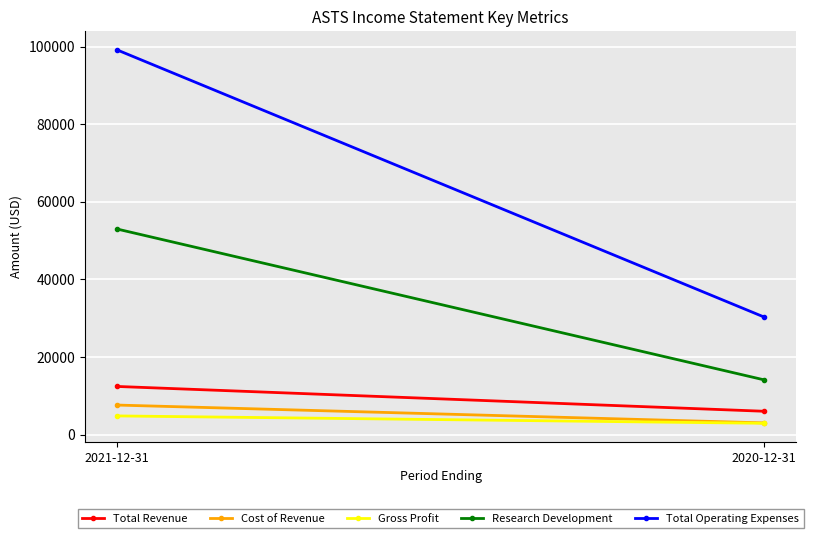

What is the difference between the maximum and minimum values in the Total Revenue series?

6400